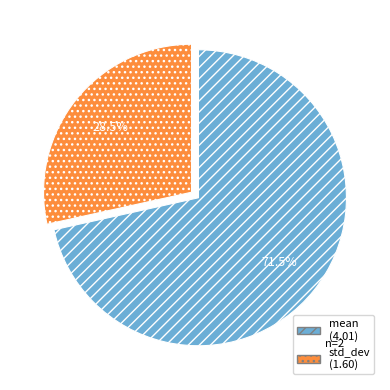

Between std_dev and mean, which is larger?

mean